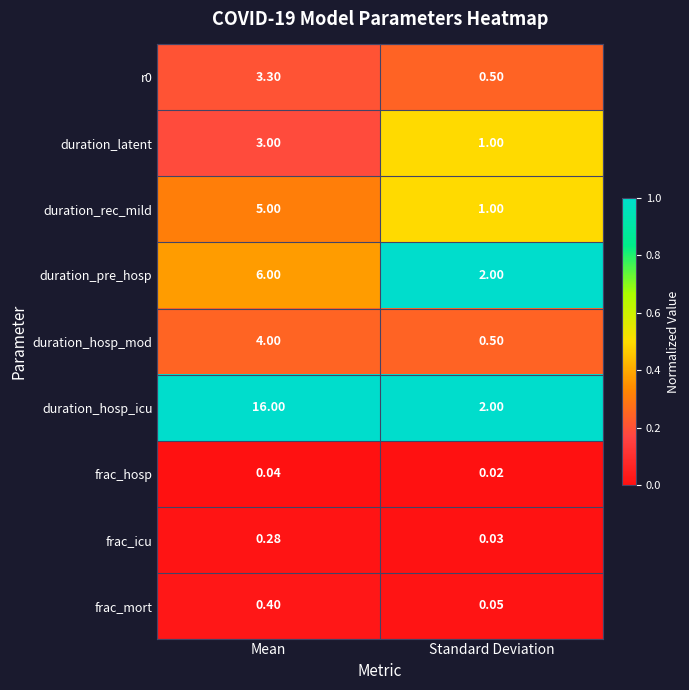

Rank the categories by duration_pre_hosp value from highest to lowest.

Mean, Standard Deviation